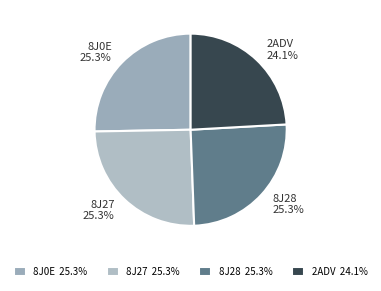

How many slices are in this pie chart?

4